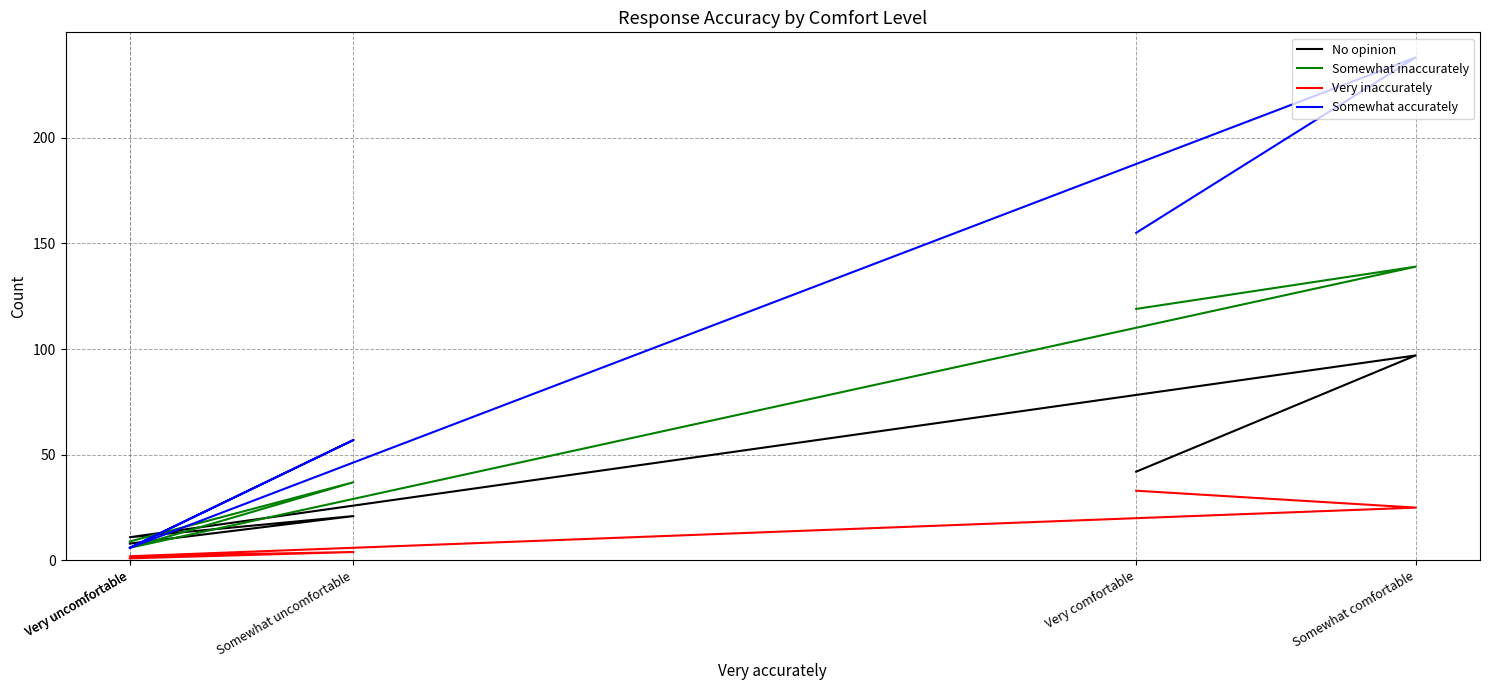

Between Very uncomfortable and Very comfortable, which is larger?

Very comfortable